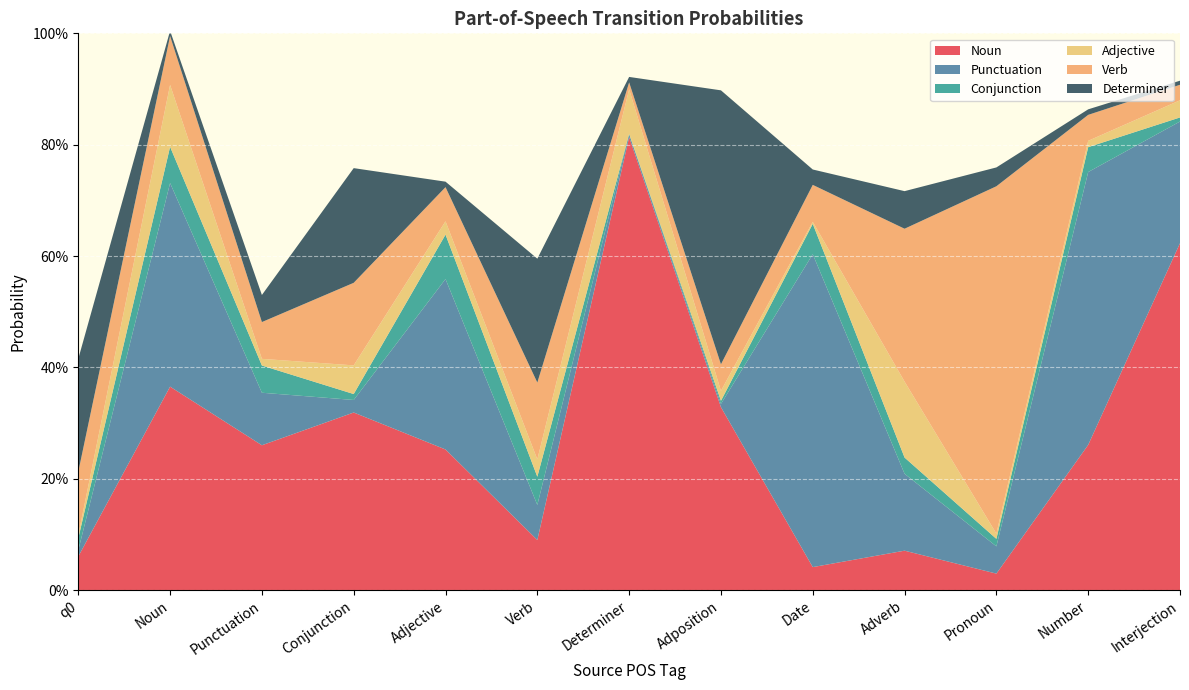

Reading left to right, list all the values displayed in this chart.

Noun: q0=0.1	Noun=0.4	Punctuation=0.3	Conjunction=0.3	Adjective=0.3	Verb=0.1	Determiner=0.8	Adposition=0.3	Date=0.0	Adverb=0.1	Pronoun=0.0	Number=0.3	Interjection=0.6
Punctuation: q0=0.0	Noun=0.4	Punctuation=0.1	Conjunction=0.0	Adjective=0.3	Verb=0.1	Determiner=0.0	Adposition=0.0	Date=0.6	Adverb=0.1	Pronoun=0.0	Number=0.5	Interjection=0.2
Conjunction: q0=0.0	Noun=0.1	Punctuation=0.0	Conjunction=0.0	Adjective=0.1	Verb=0.1	Determiner=0.0	Adposition=0.0	Date=0.1	Adverb=0.0	Pronoun=0.0	Number=0.0	Interjection=0.0
Adjective: q0=0.0	Noun=0.1	Punctuation=0.0	Conjunction=0.1	Adjective=0.0	Verb=0.0	Determiner=0.1	Adposition=0.0	Date=0.0	Adverb=0.1	Pronoun=0.0	Number=0.0	Interjection=0.0
Verb: q0=0.1	Noun=0.1	Punctuation=0.1	Conjunction=0.1	Adjective=0.1	Verb=0.1	Determiner=0.0	Adposition=0.0	Date=0.1	Adverb=0.3	Pronoun=0.6	Number=0.0	Interjection=0.0
Determiner: q0=0.2	Noun=0.0	Punctuation=0.0	Conjunction=0.2	Adjective=0.0	Verb=0.2	Determiner=0.0	Adposition=0.5	Date=0.0	Adverb=0.1	Pronoun=0.0	Number=0.0	Interjection=0.0